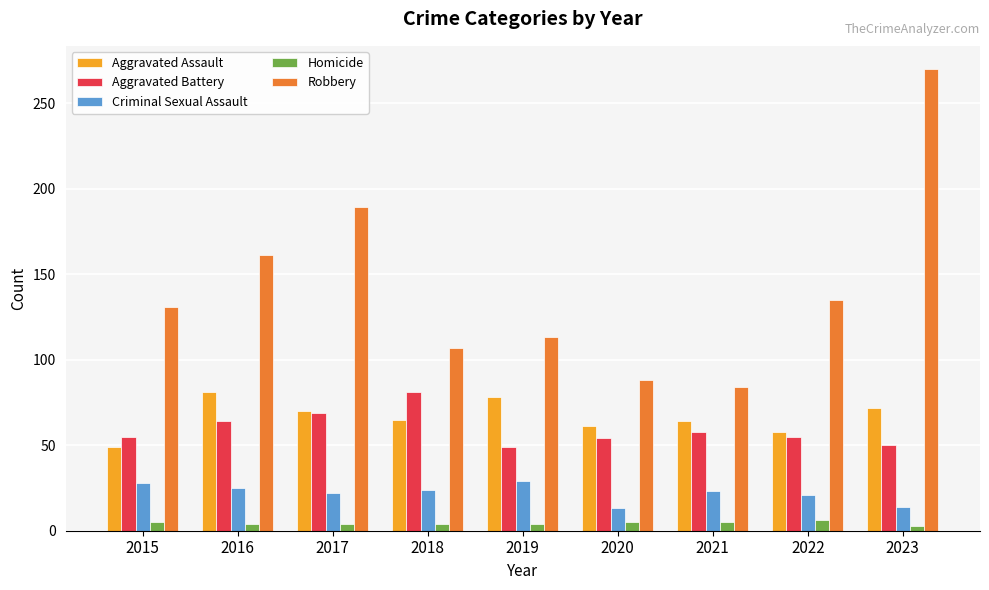

How many series are shown in this chart?

5